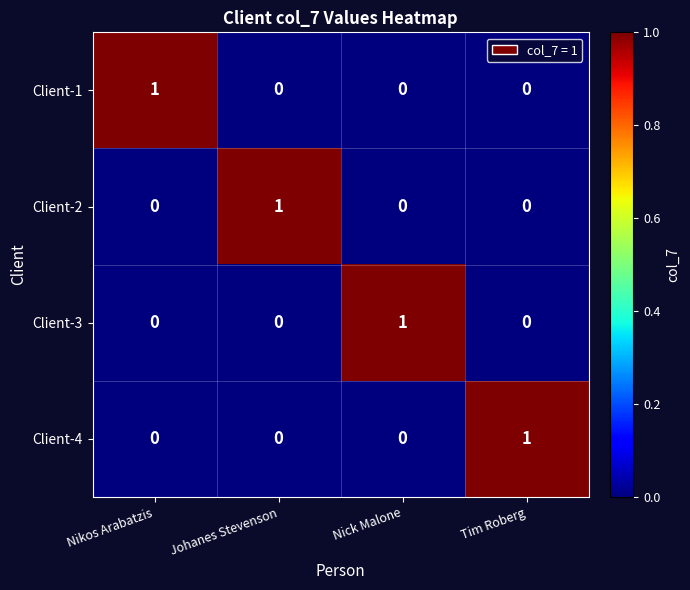

How many Client-4 values are between 0 and 1?

4